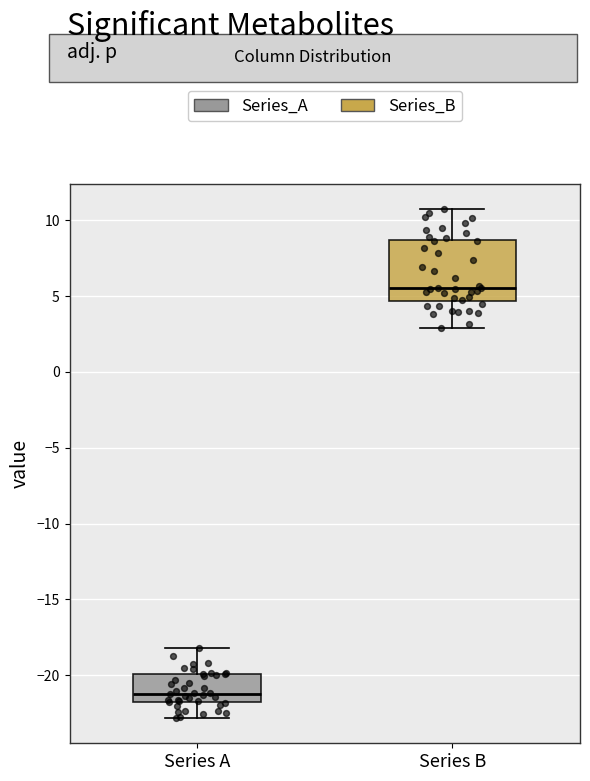

Where does the lower whisker of the box for Series A end on the y-axis? The values are not printed on the chart, so give them approximately, as read against the axis.

-23.0